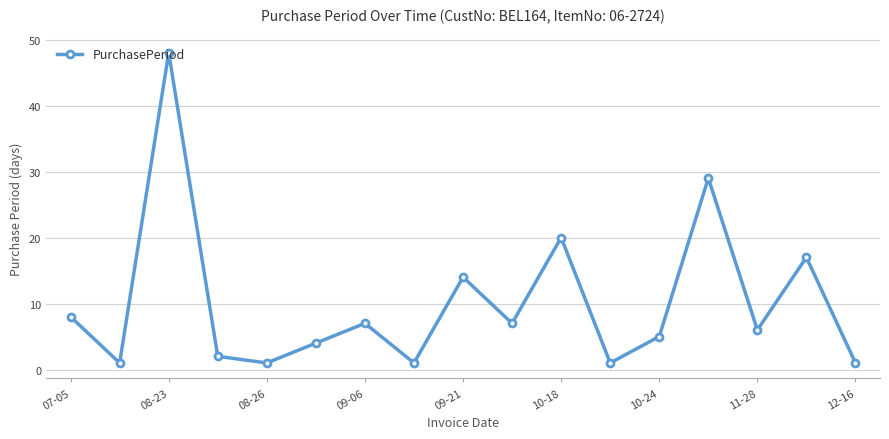

How many points are lower than both their immediate neighbors (excluding endpoints)?

6